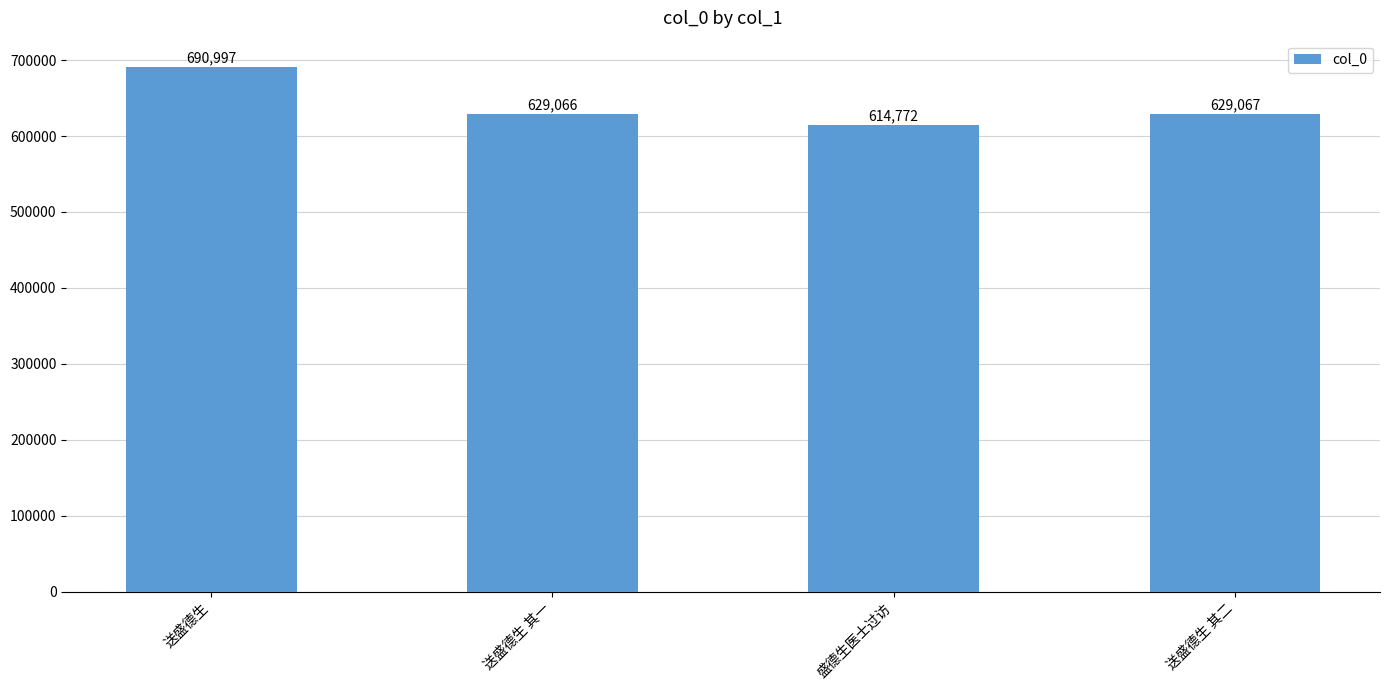

Reading left to right, what are all the values shown in this chart?

送盛德生=690997	送盛德生 其一=629066	盛德生医士过访=614772	送盛德生 其二=629067